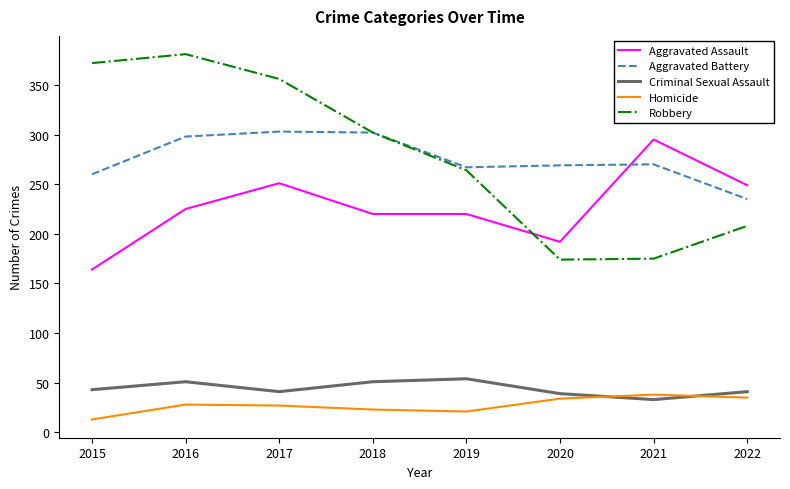

Is this an area chart (filled region under the line)?

No